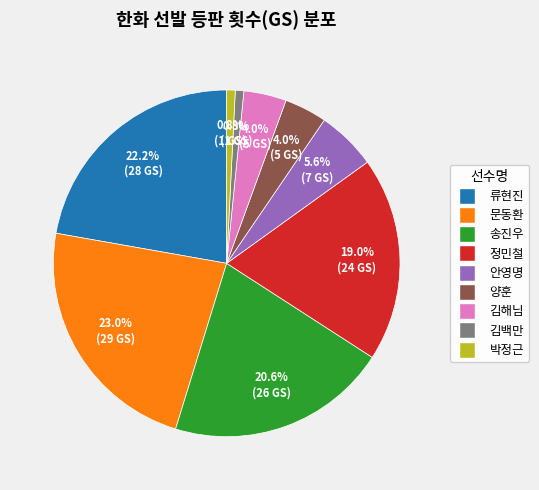

Is there a majority slice in this chart?

No